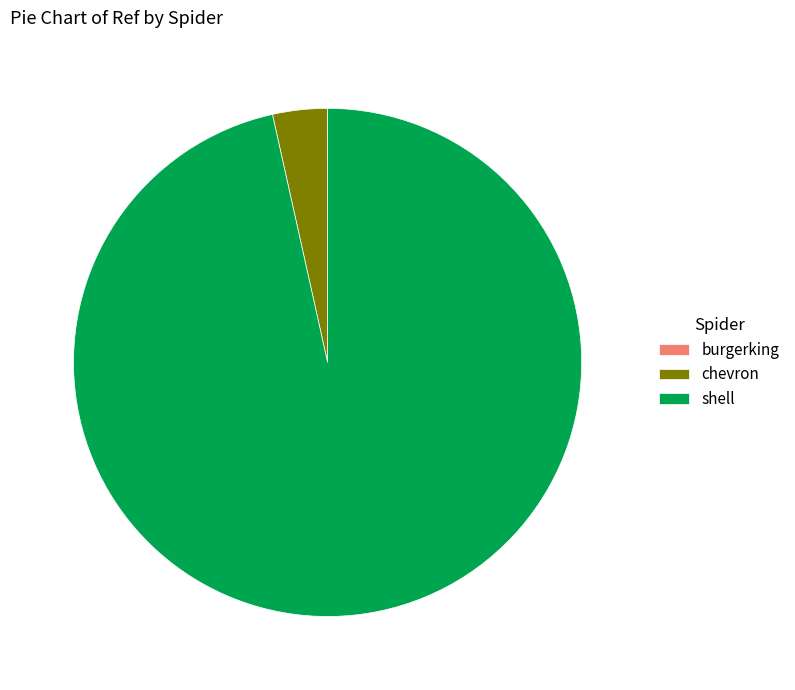

The chevron slice represents 3% of the pie. True or false?

True